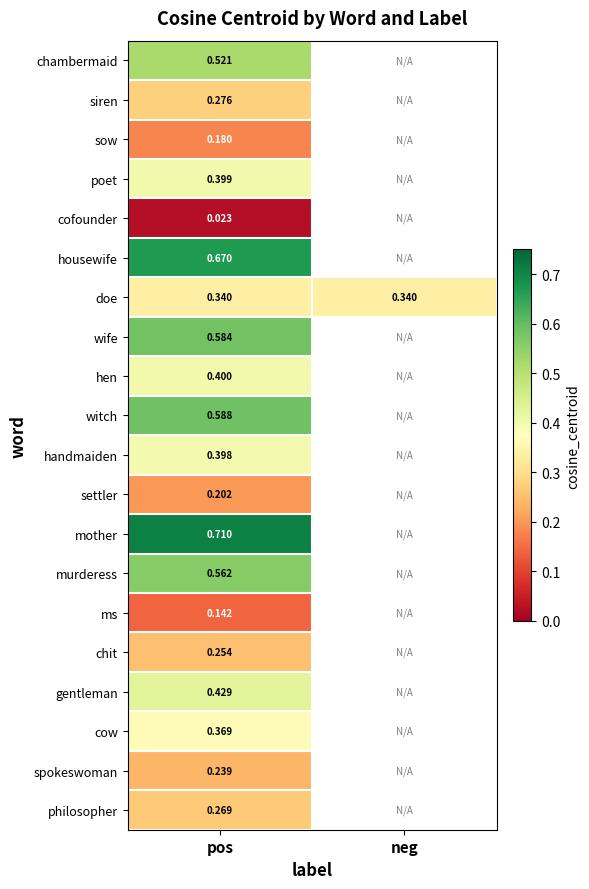

What is the total value across all series at pos?

7.6